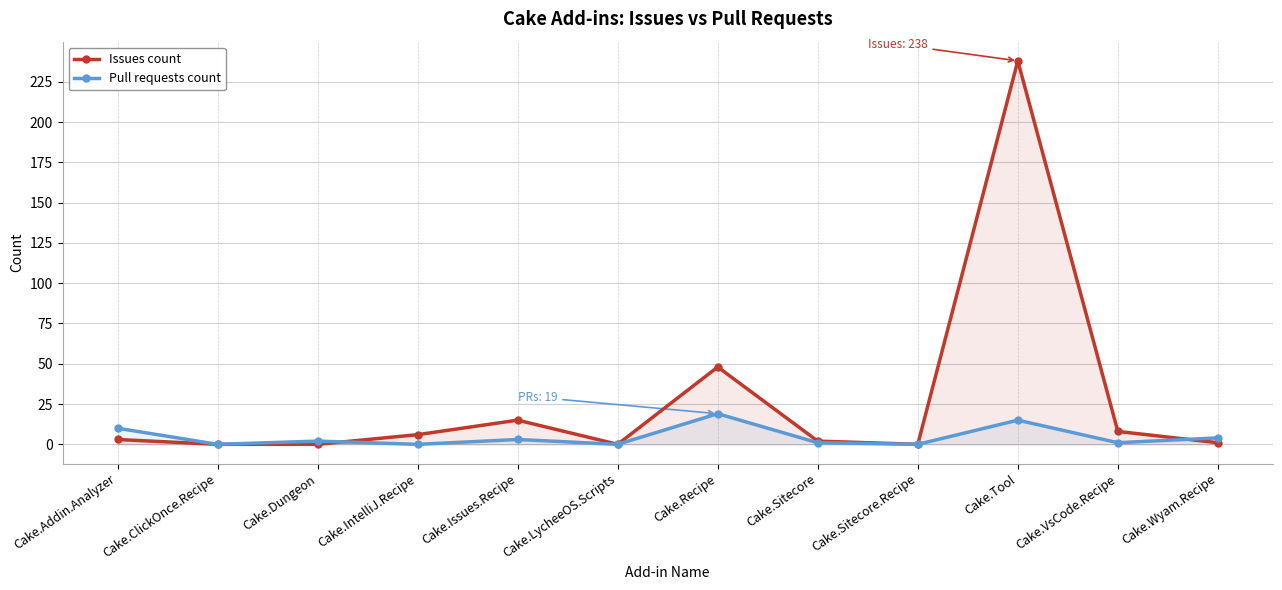

What are all the series names shown in the legend?

Issues count, Pull requests count